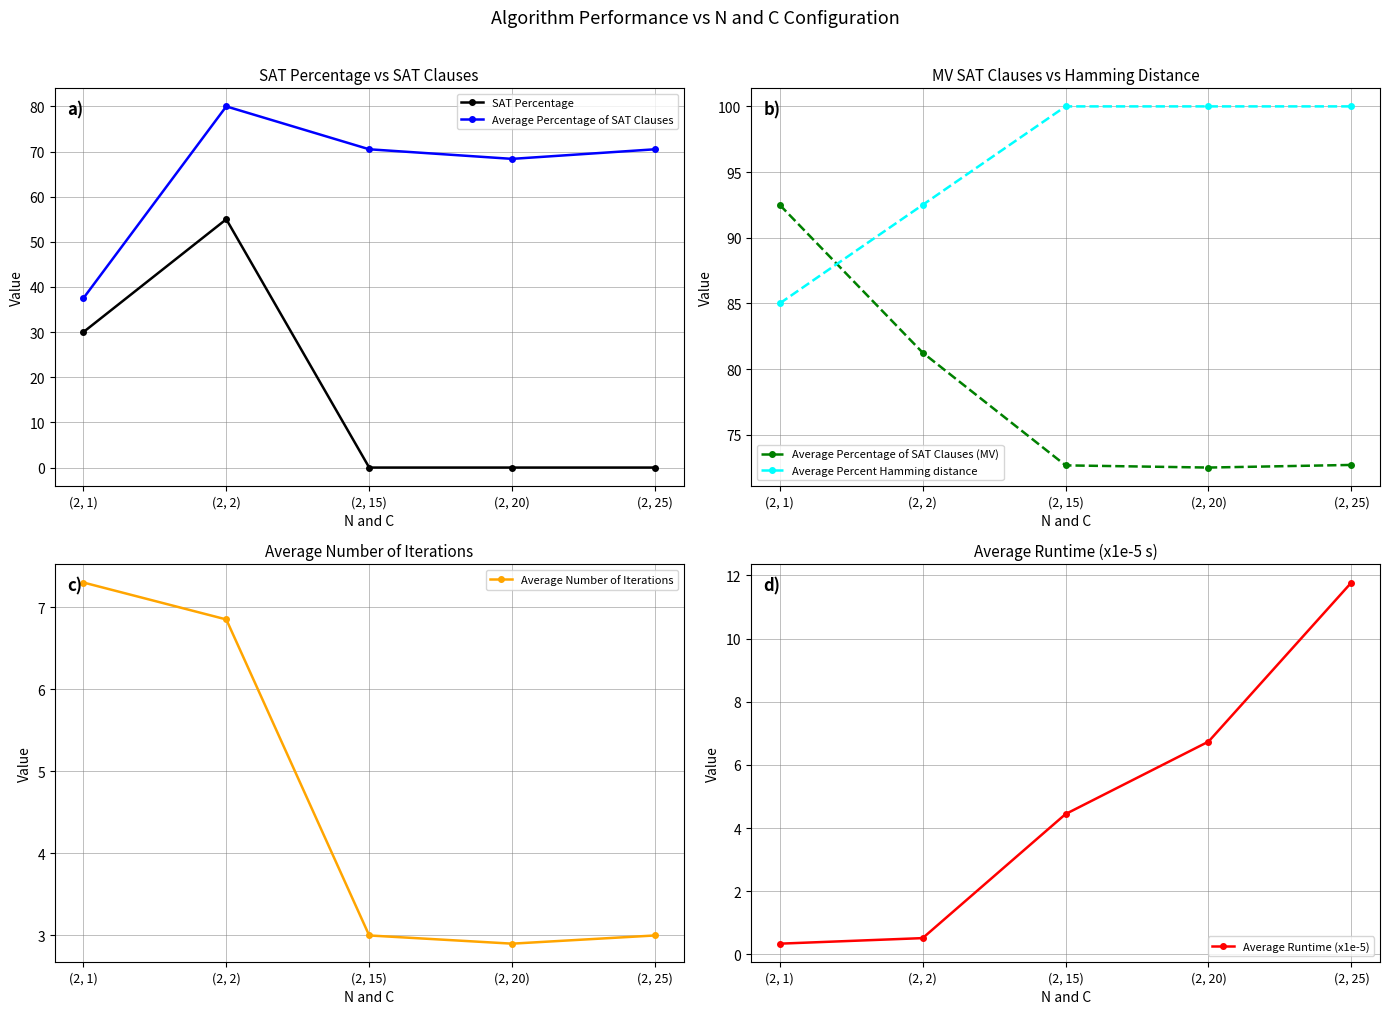

At which category is the sum across all series the highest?

(2, 2)